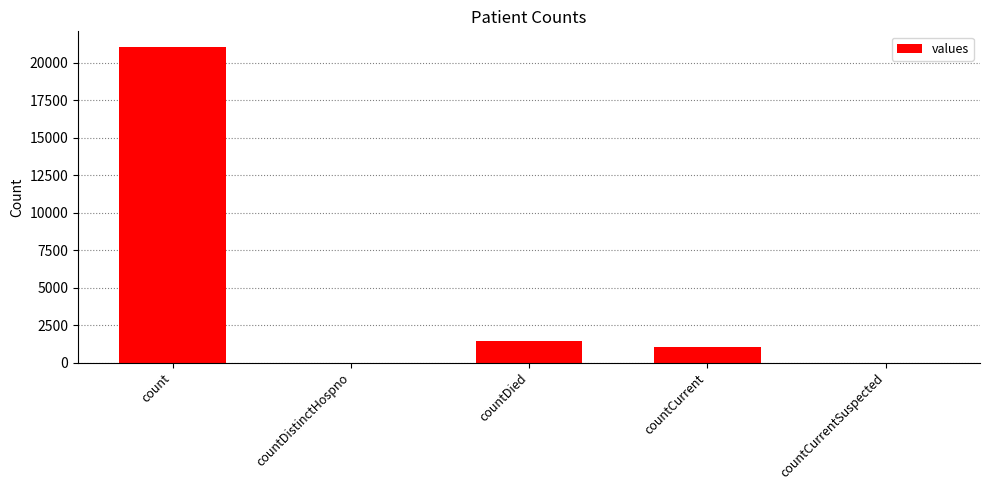

What is the change in value from countDied to countCurrent?

-399